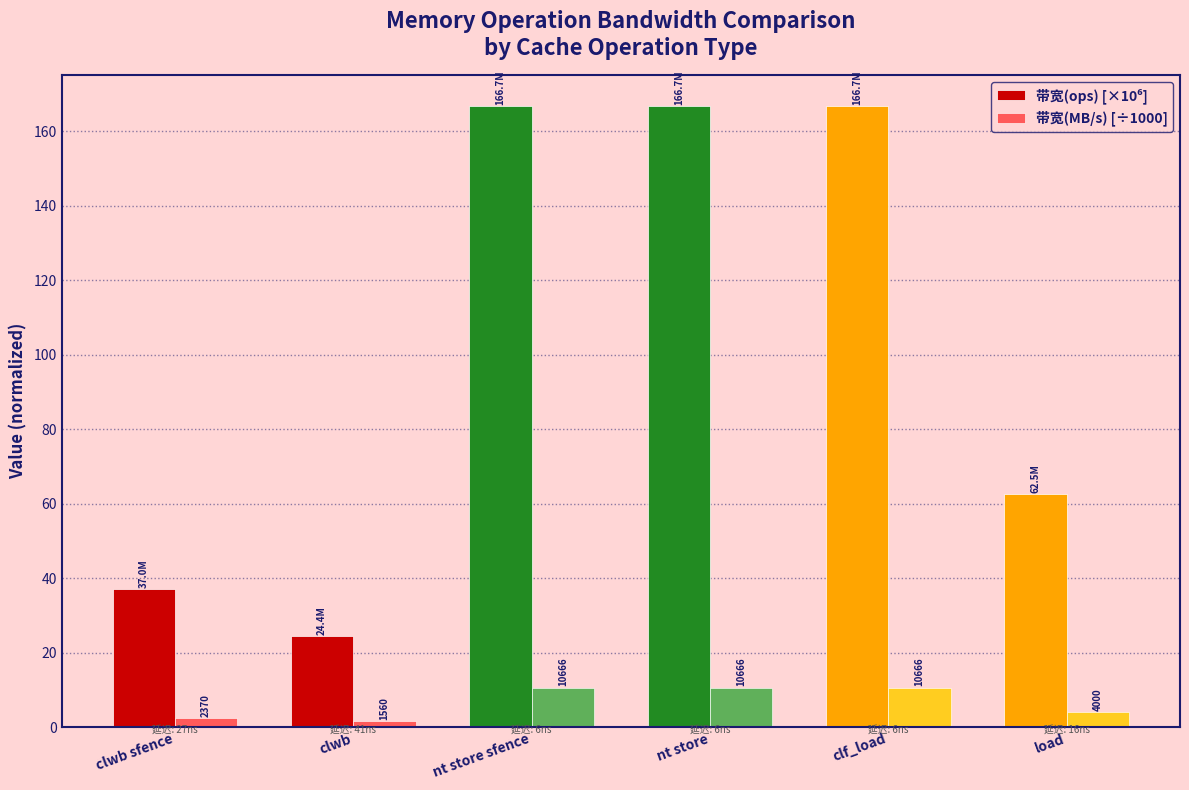

At which category is the sum across all series the highest?

nt store sfence